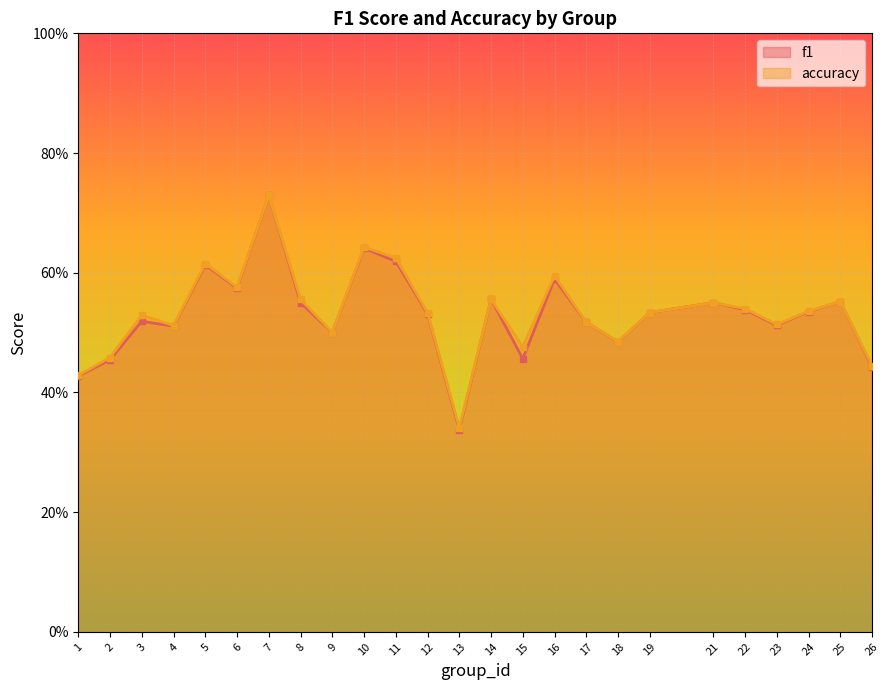

True or false: accuracy and f1 cross at least once.

False